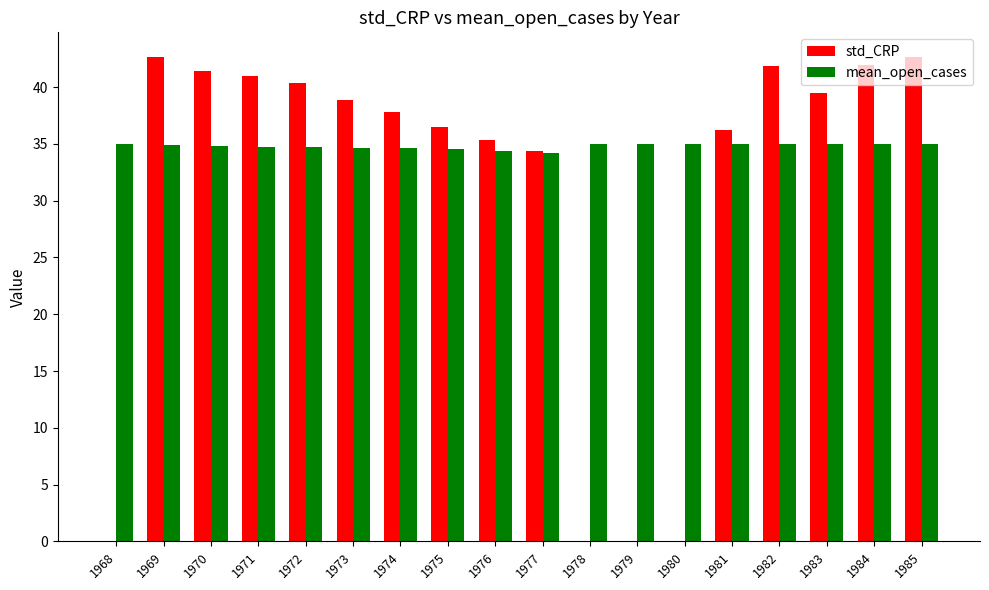

Which series has the largest total across all categories?

mean_open_cases